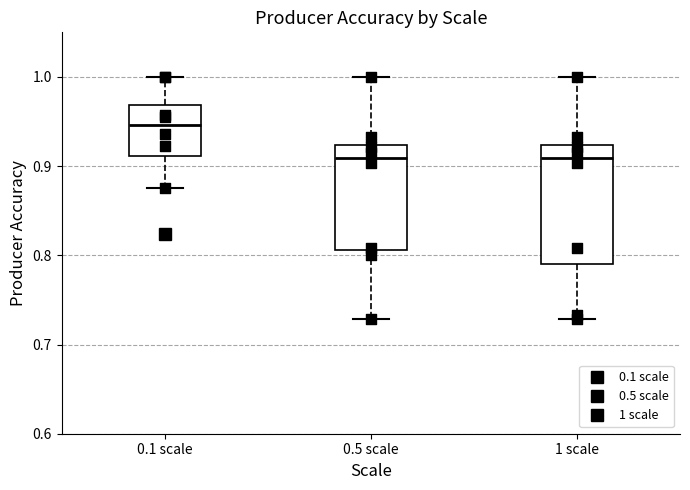

Reading left to right, read every box against the y-axis: the position of its median line, the range the box covers, and the ends of its whiskers. The values are not printed on the chart, so give them approximately, as read against the axis.

0.1 scale: median 0.95, box 0.91 to 0.97, whiskers 0.88 to 1.00
0.5 scale: median 0.91, box 0.81 to 0.92, whiskers 0.73 to 1.00
1 scale: median 0.91, box 0.79 to 0.92, whiskers 0.73 to 1.00